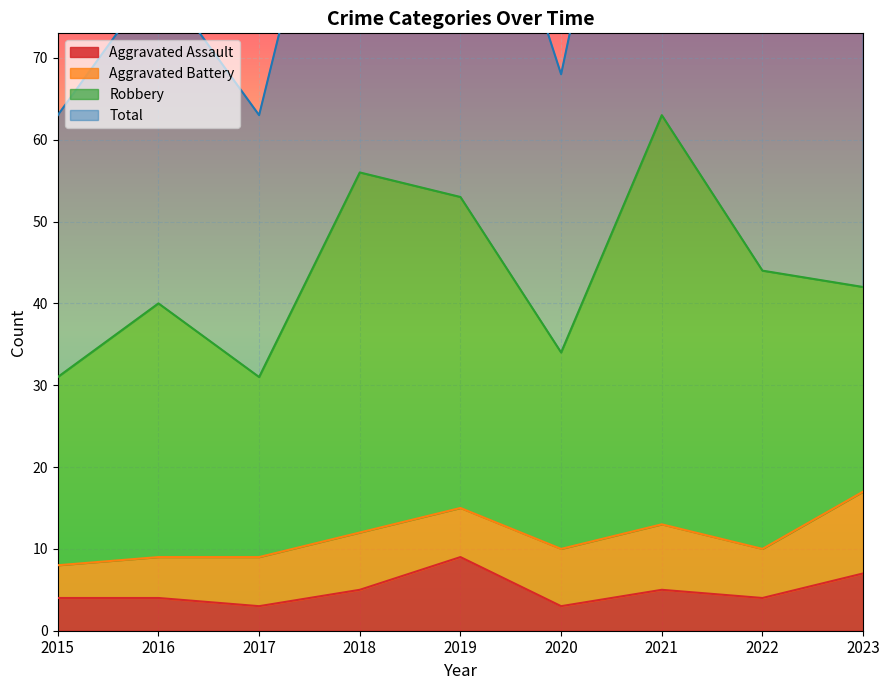

Is it true that Aggravated Assault equals 3 at 2023?

False